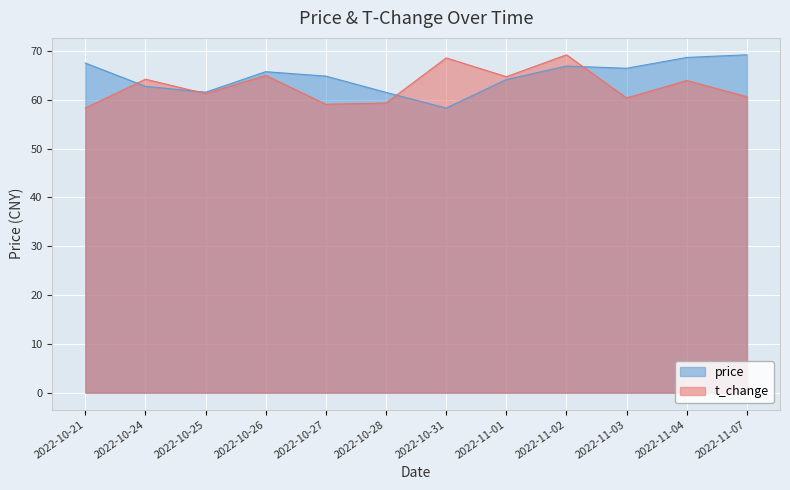

What is the spread (max minus min) of values at 2022-10-31?

10.3